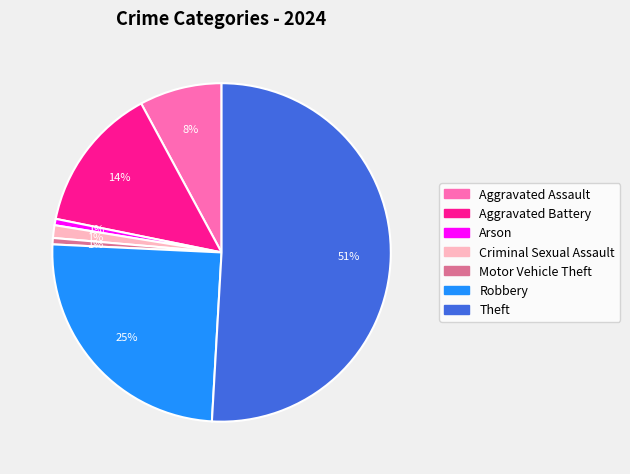

Does Theft represent more than half of the total?

Yes